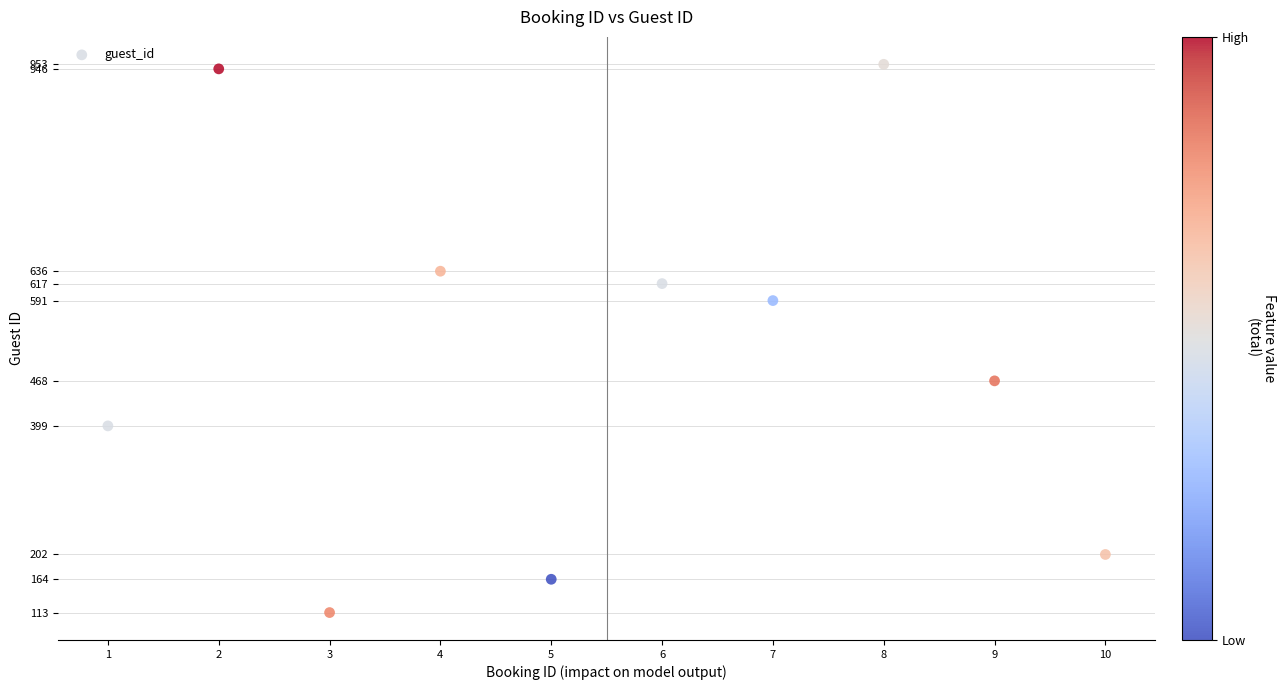

What is the average Y value?

509